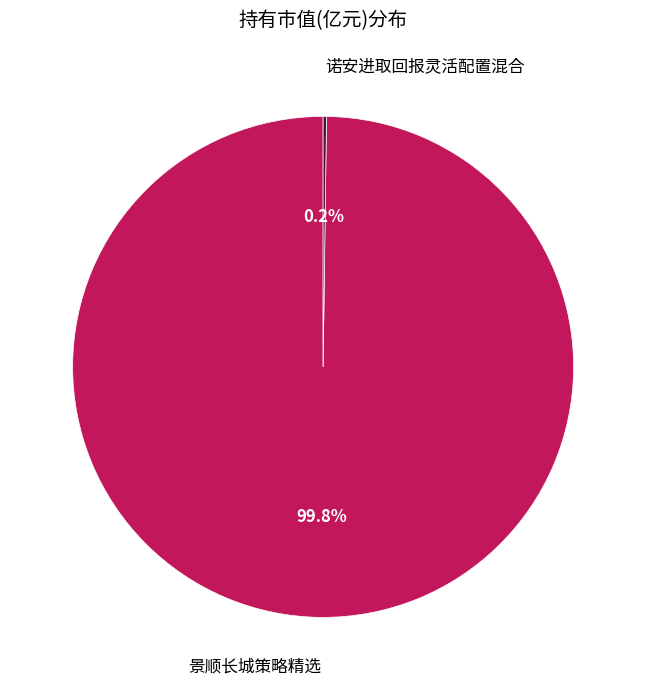

Is there a majority slice in this chart?

Yes